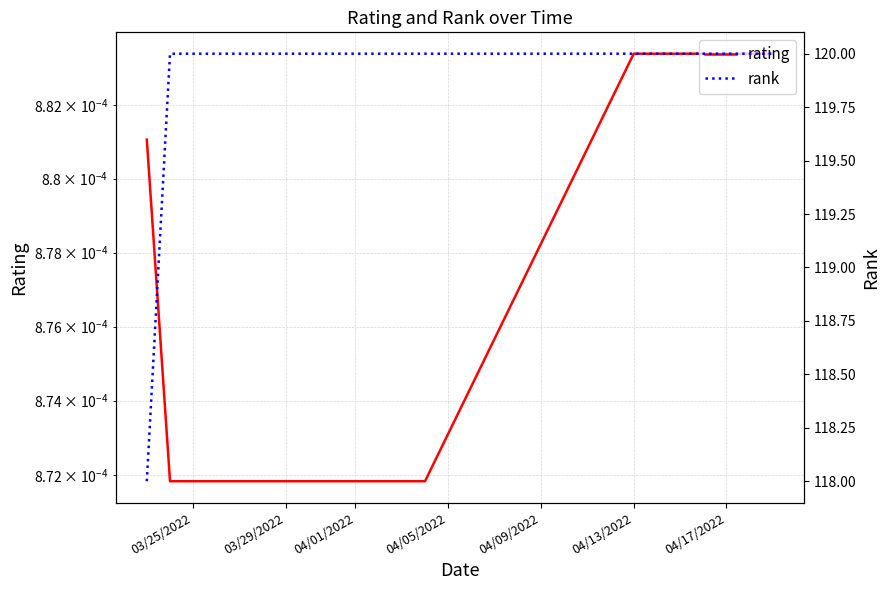

What is the maximum value shown in the chart?

120.0